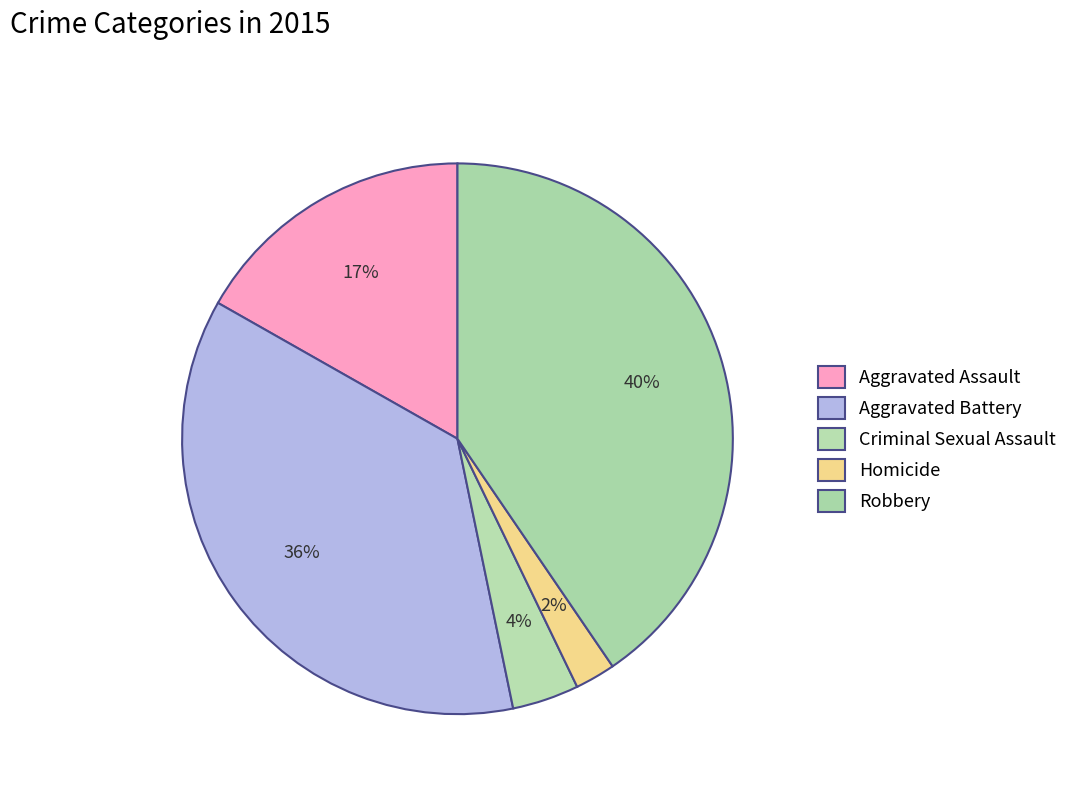

How much of the chart is everything except Aggravated Assault?

83.2%